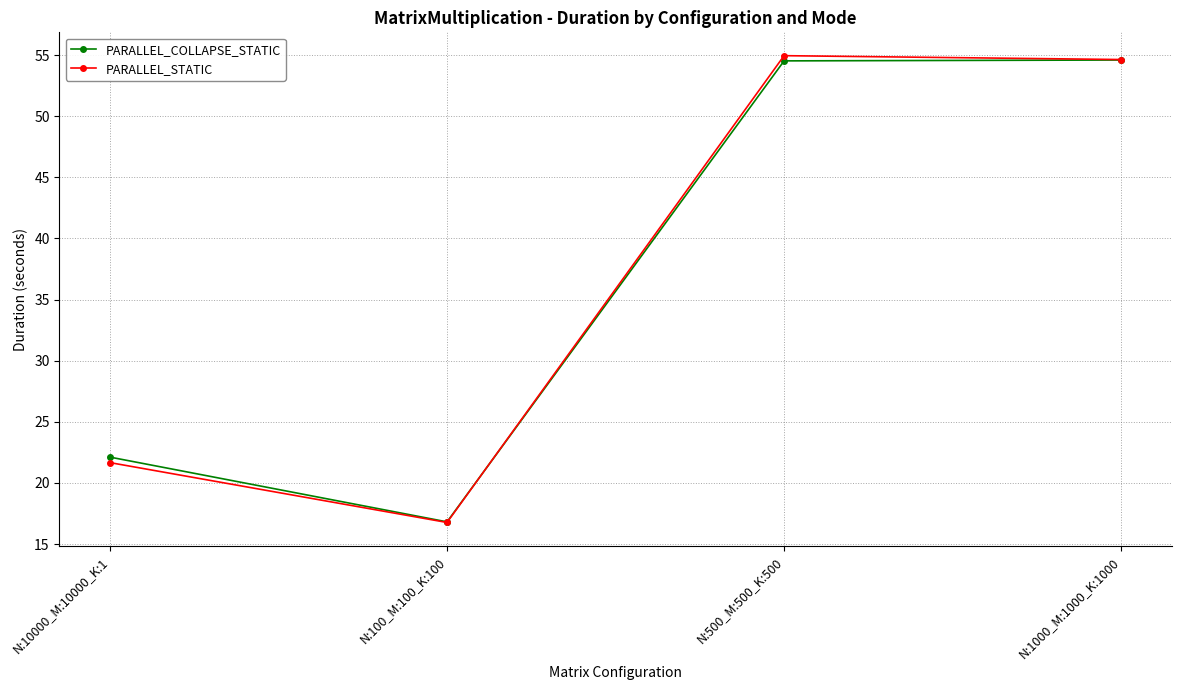

At which category does PARALLEL_COLLAPSE_STATIC reach its first local valley?

N:100_M:100_K:100